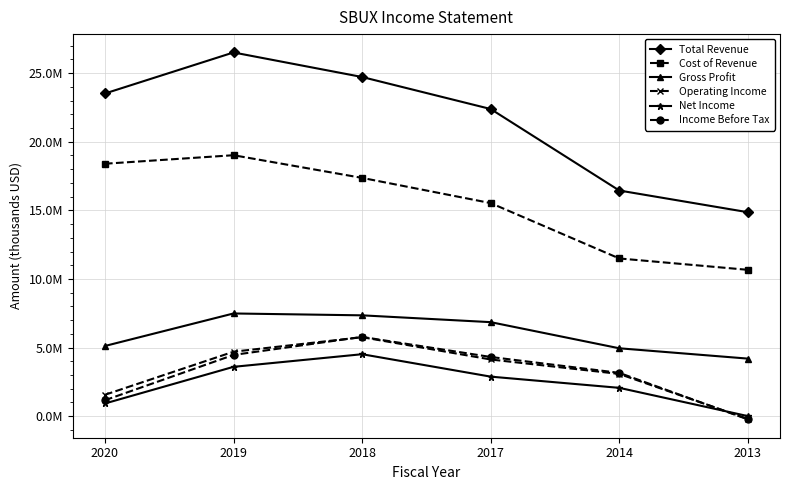

Is this an area chart (filled region under the line)?

No